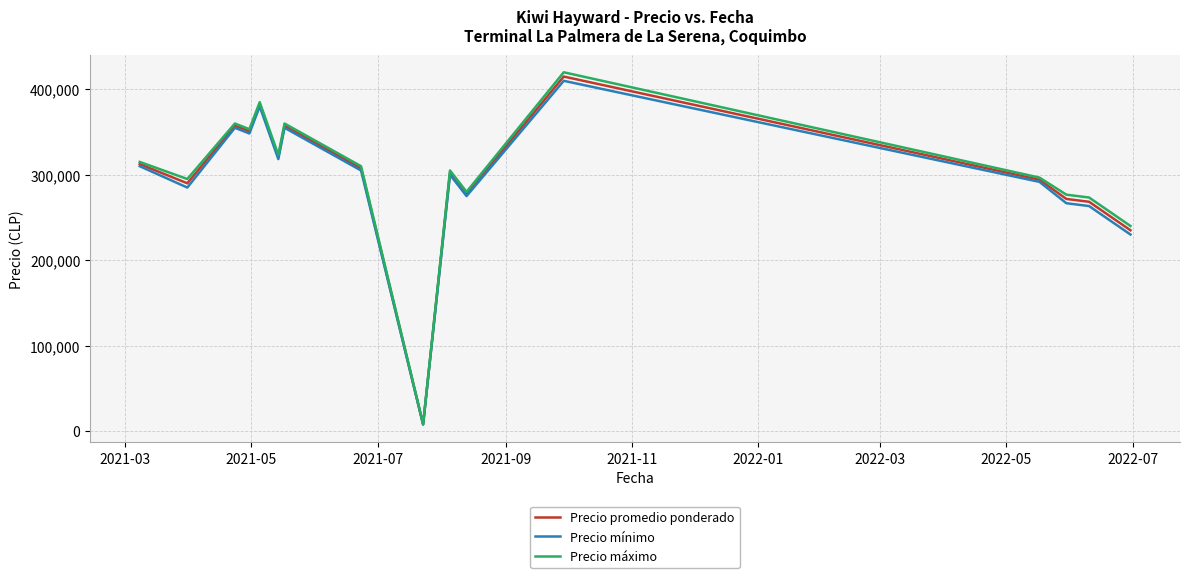

What is the maximum value for Precio máximo?

420000.0